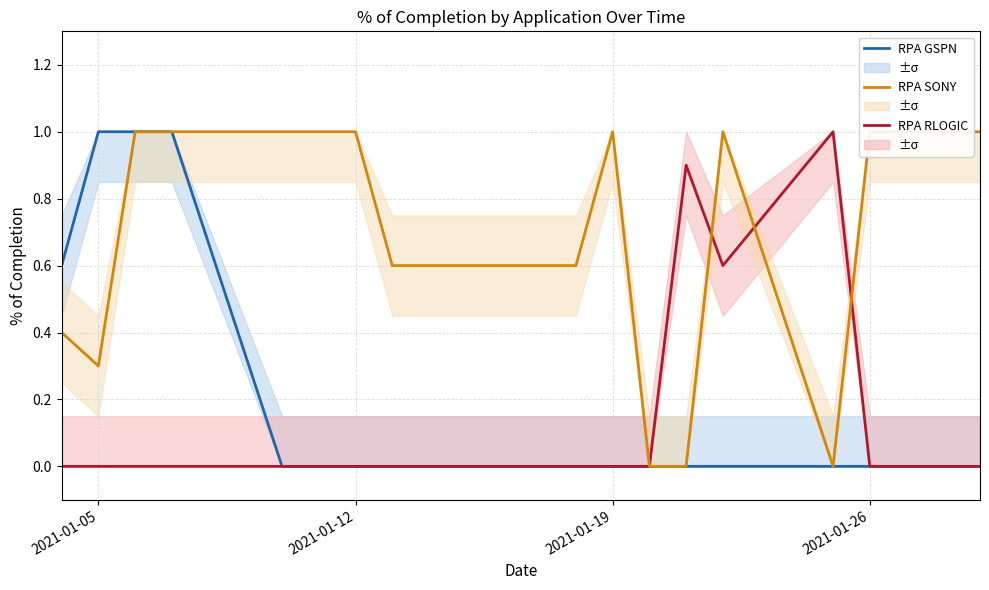

Reading left to right, what are all the values shown in this chart?

RPA GSPN: 0.6	1.0	1.0	1.0	0.0	0.0	0.0	0.0	0.0	0.0	0.0	0.0	0.0	0.0	0.0	0.0
RPA RLOGIC: 0.0	0.0	0.0	0.0	0.0	0.0	0.0	0.0	0.0	0.0	0.0	0.9	0.6	1.0	0.0	0.0
RPA SONY: 0.4	0.3	1.0	1.0	1.0	1.0	1.0	0.6	0.6	1.0	0.0	0.0	1.0	0.0	1.0	1.0